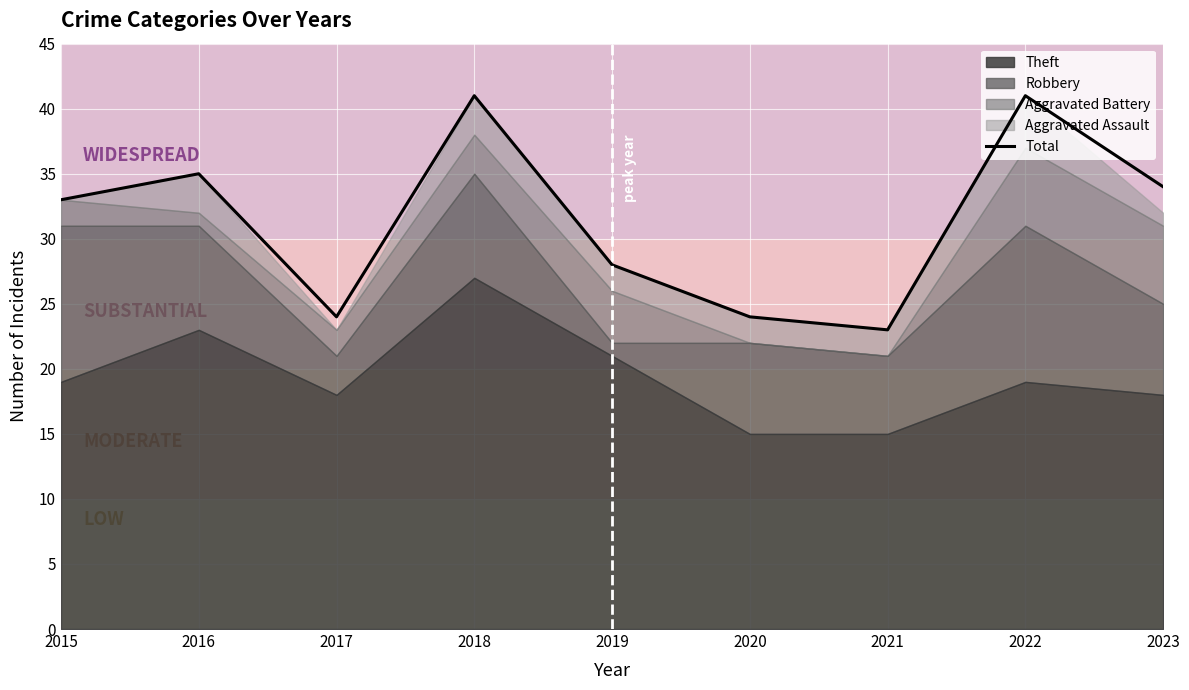

What is the value of the 4th point from the left?

41